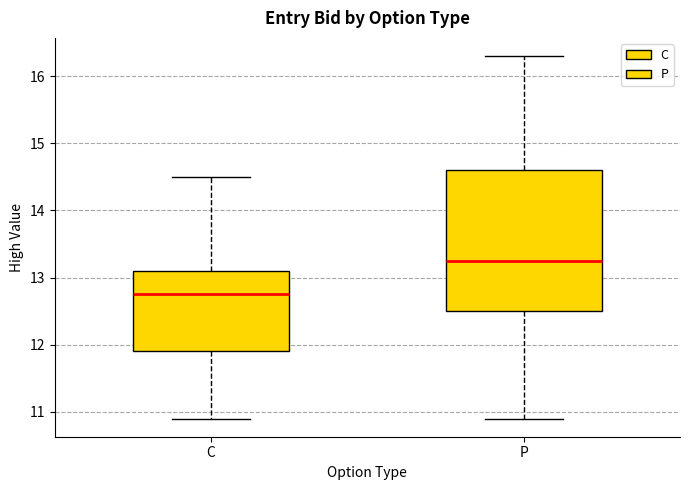

Reading left to right, read every box against the y-axis: the position of its median line, the range the box covers, and the ends of its whiskers. The values are not printed on the chart, so give them approximately, as read against the axis.

C: median 12.8, box 11.9 to 13.1, whiskers 10.9 to 14.5
P: median 13.3, box 12.5 to 14.6, whiskers 10.9 to 16.3